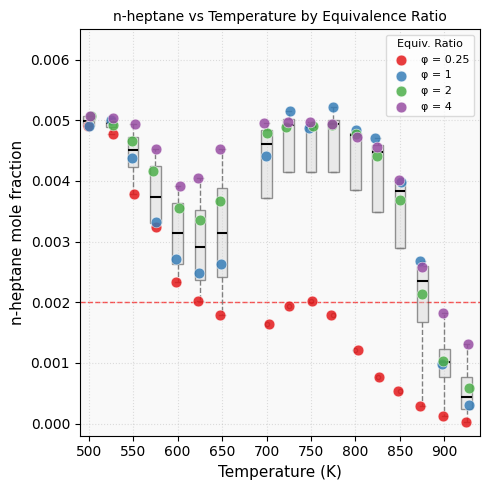

Which series contains the lowest Y value?

φ = 0.25